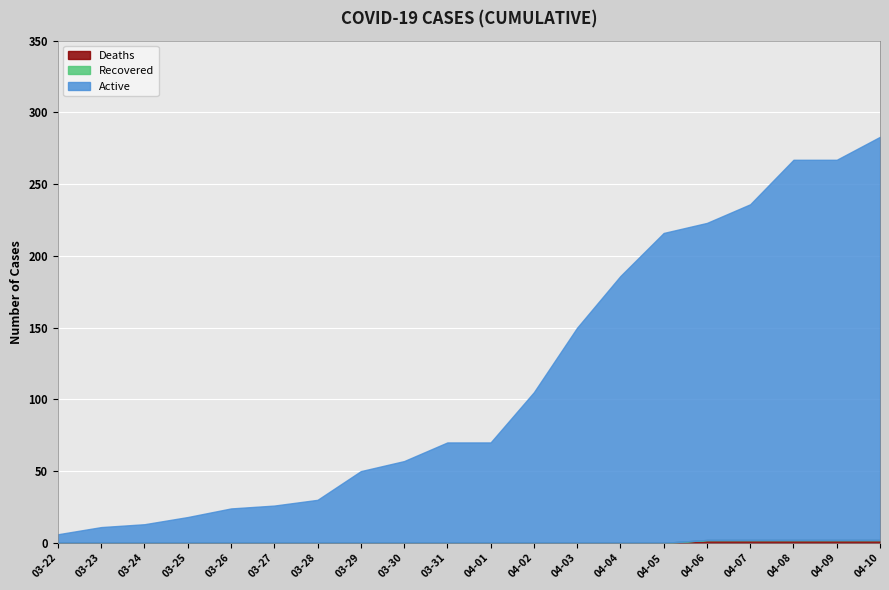

How many values in the Confirmed series exceed 70?

9